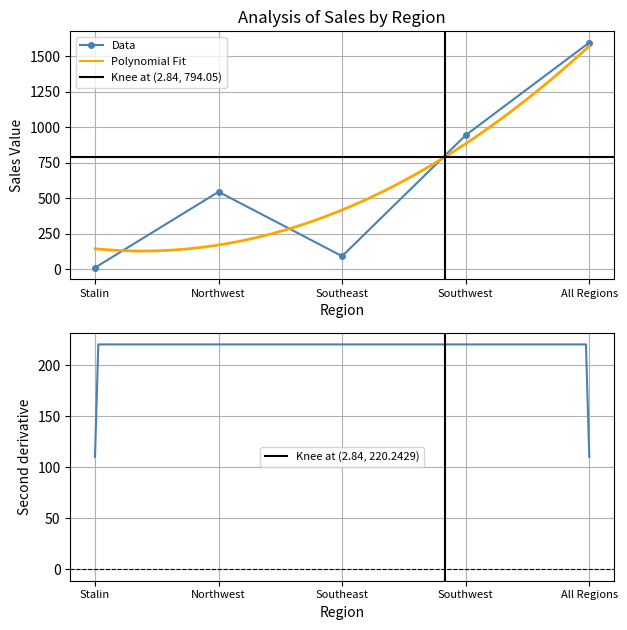

Where is the data nearest to the value 804?

Southwest